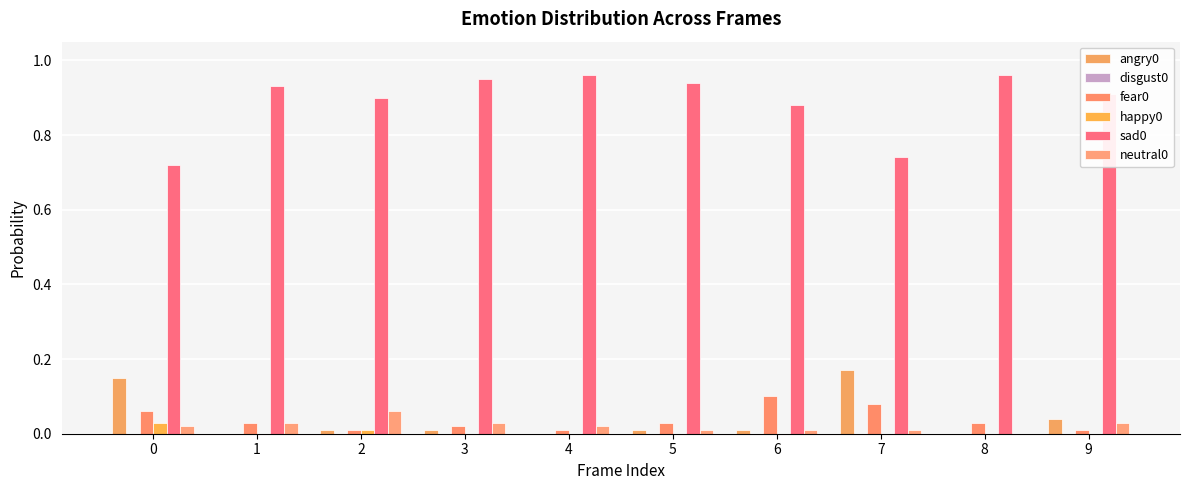

Where is neutral0 nearest to the value 0?

8